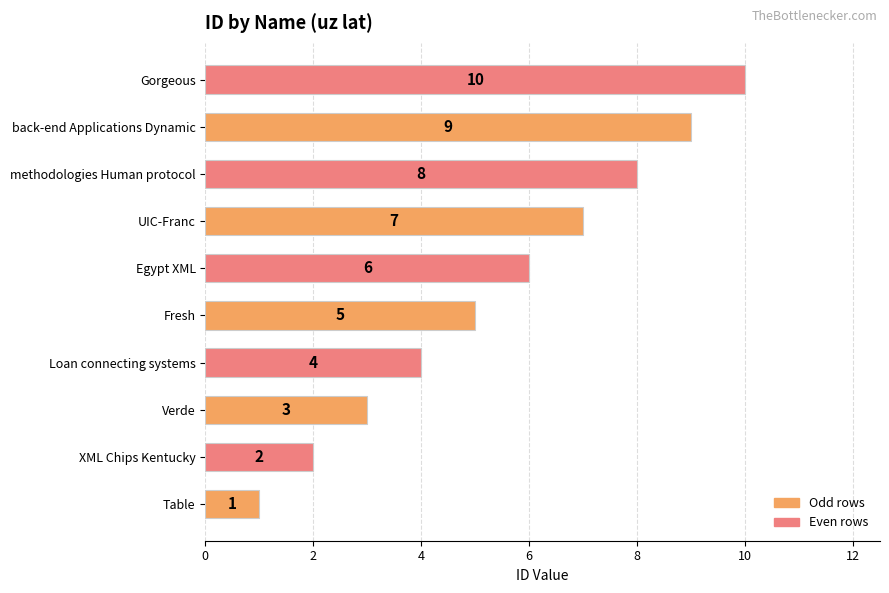

Where is the data nearest to the value 5?

Fresh